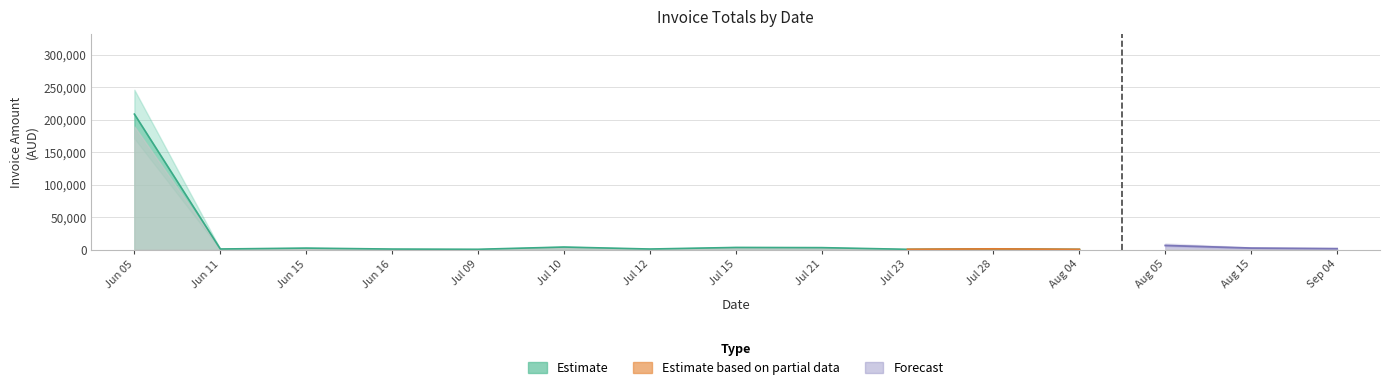

What position from the left is 2025-08-05?

13